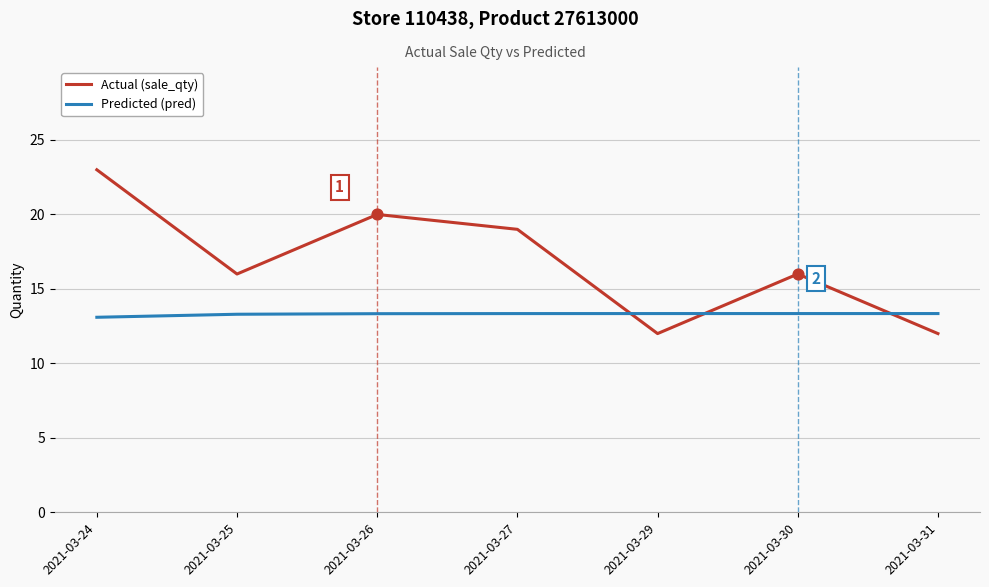

Which series has the largest total across all categories?

Actual (sale_qty)